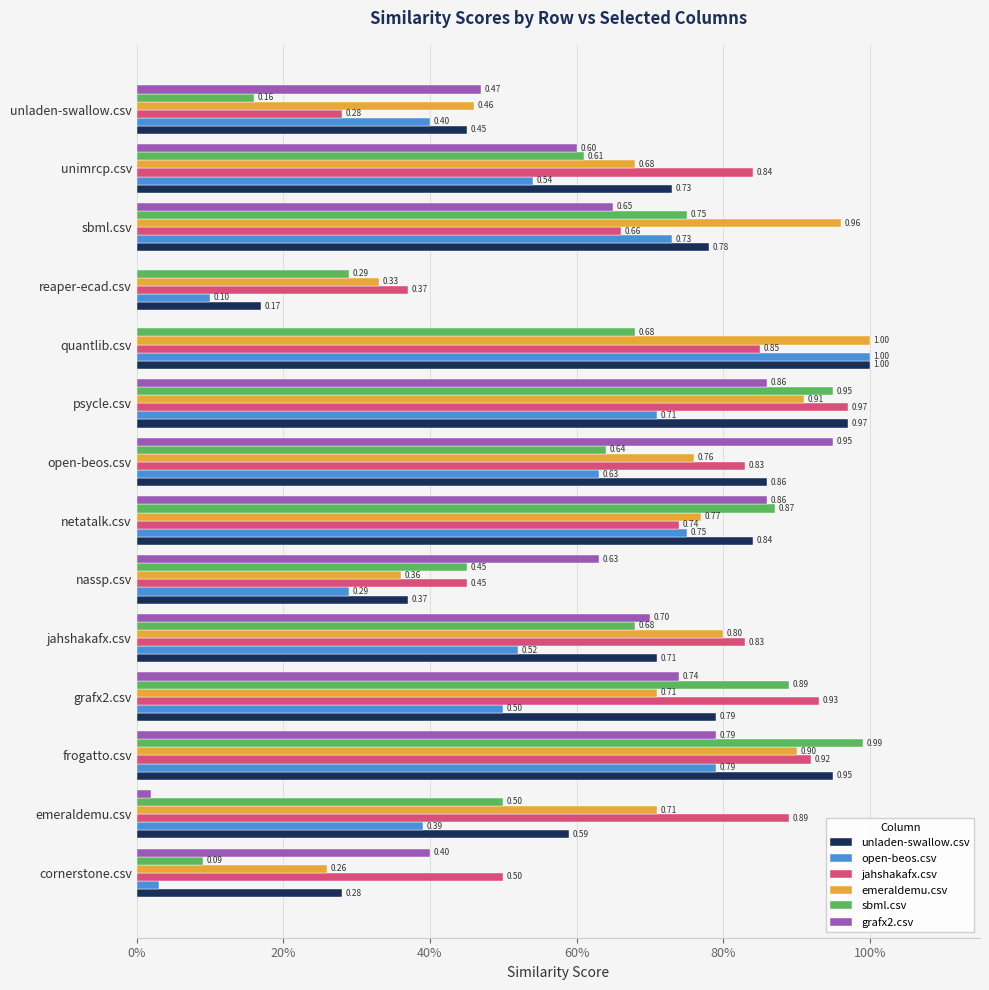

What position from the left is nassp.csv?

6